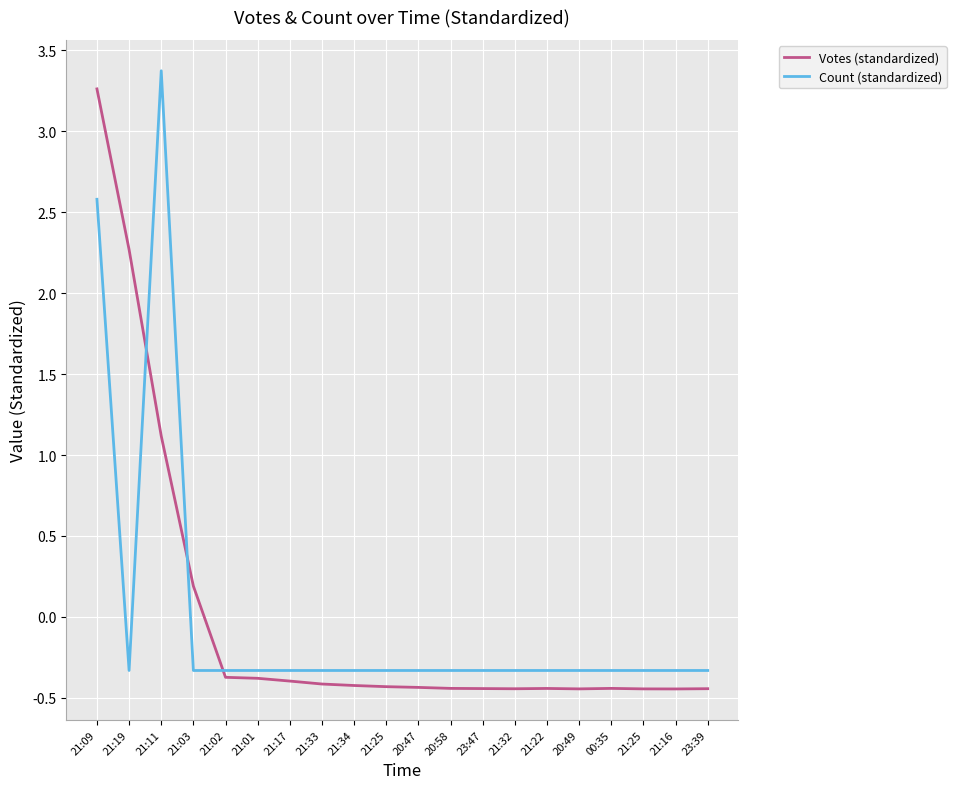

What is the difference between the maximum and second lowest values in the Votes (standardized) series?

3.7